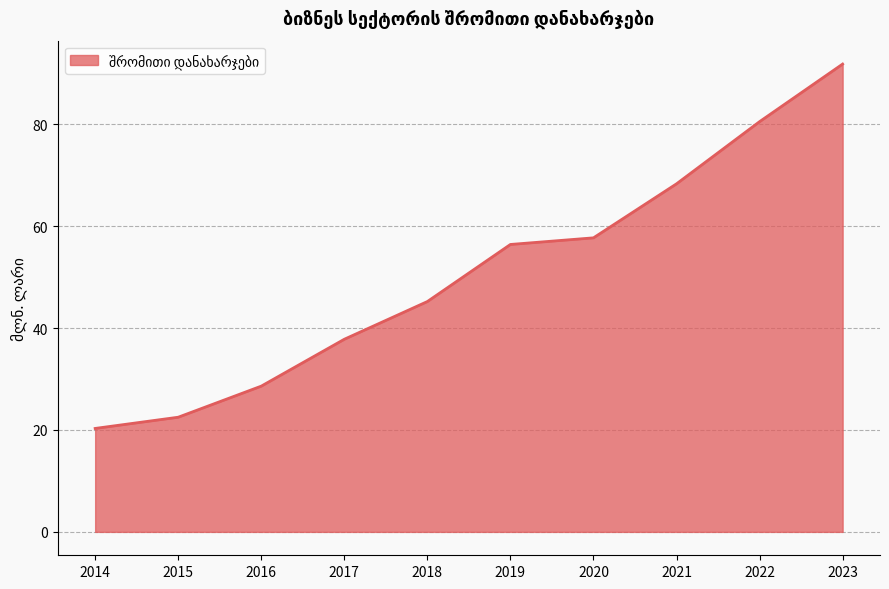

Does the chart have visible grid lines?

Yes